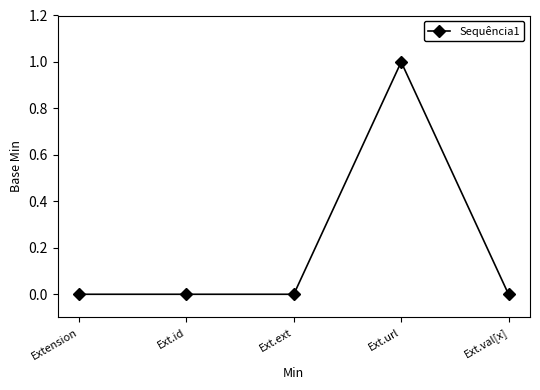

Which category has the highest value across all series?

Ext.url